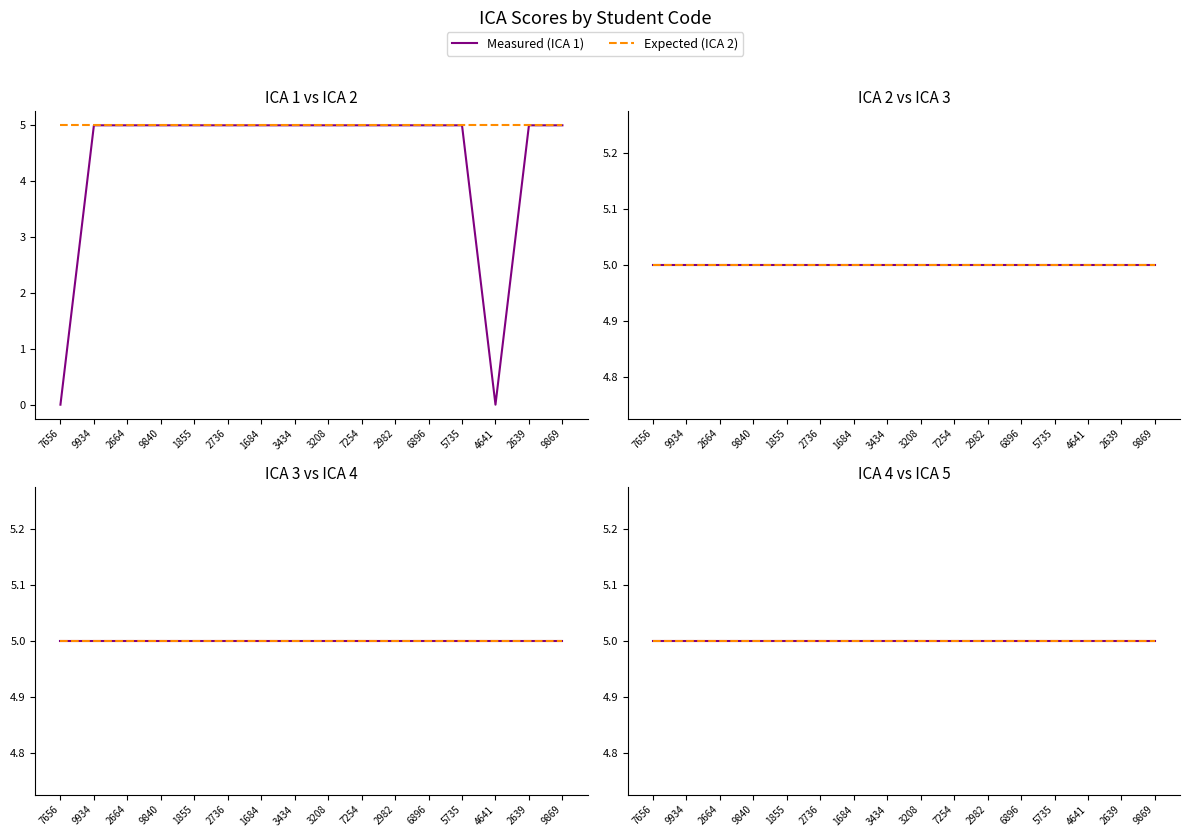

Reading right to left, transcribe all the data shown in this chart.

ICA 1: 9869=5	2639=5	4641=0	5735=5	6896=5	2982=5	7254=5	3208=5	3434=5	1684=5	2736=5	1855=5	9840=5	2664=5	9934=5	7656=0
ICA 2: 9869=5	2639=5	4641=5	5735=5	6896=5	2982=5	7254=5	3208=5	3434=5	1684=5	2736=5	1855=5	9840=5	2664=5	9934=5	7656=5
ICA 3: 9869=5	2639=5	4641=5	5735=5	6896=5	2982=5	7254=5	3208=5	3434=5	1684=5	2736=5	1855=5	9840=5	2664=5	9934=5	7656=5
ICA 4: 9869=5	2639=5	4641=5	5735=5	6896=5	2982=5	7254=5	3208=5	3434=5	1684=5	2736=5	1855=5	9840=5	2664=5	9934=5	7656=5
ICA 5: 9869=5	2639=5	4641=5	5735=5	6896=5	2982=5	7254=5	3208=5	3434=5	1684=5	2736=5	1855=5	9840=5	2664=5	9934=5	7656=5